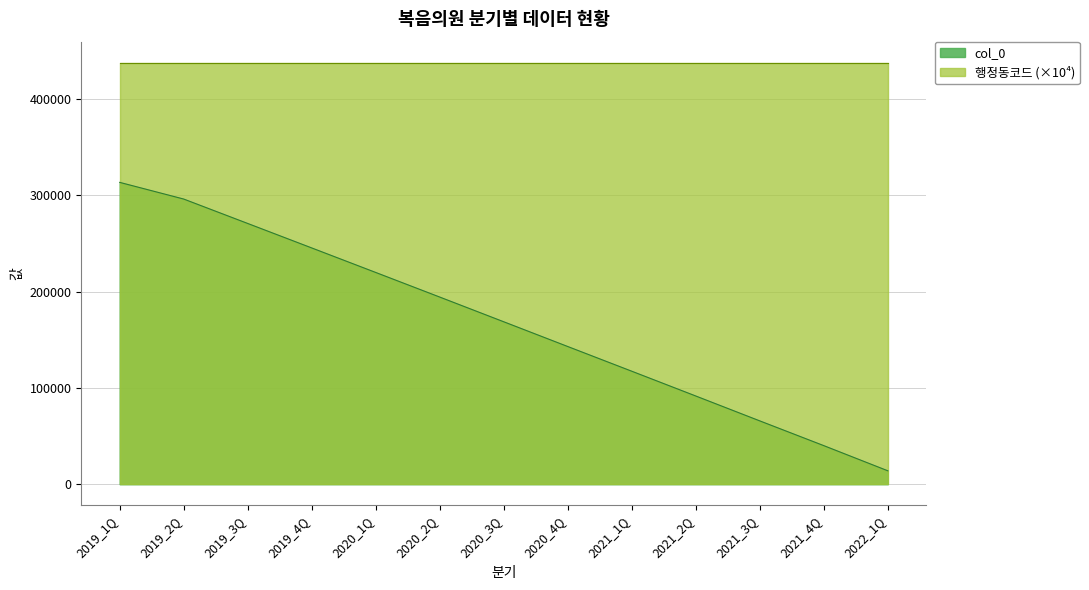

At which label is the value closest to 163668?

2020_3Q